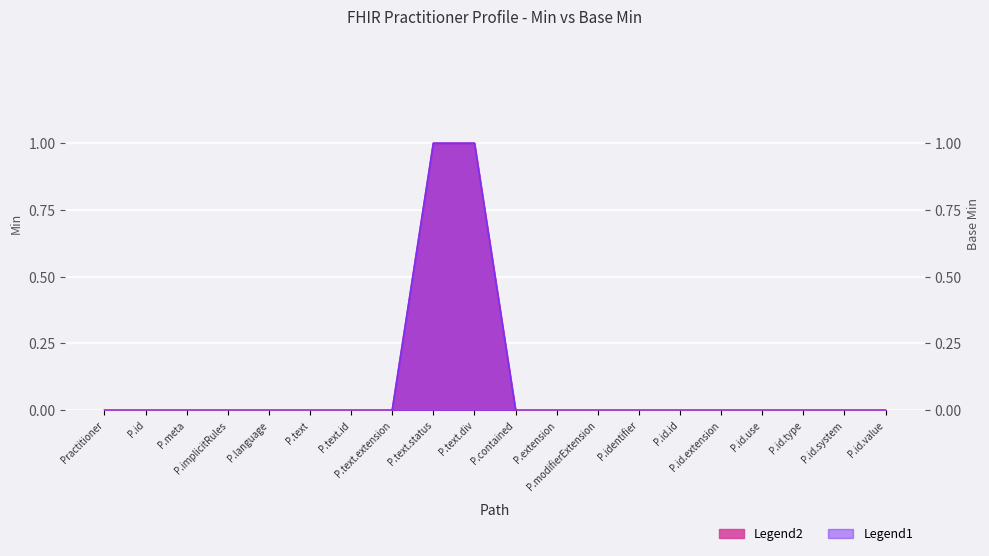

How many data points in Min (series) are above 0?

2